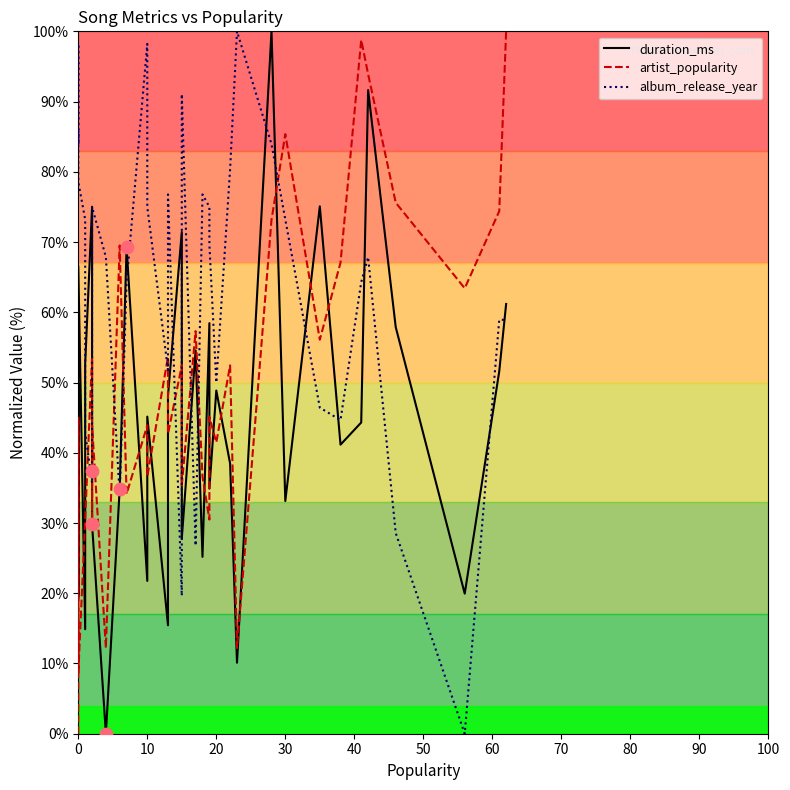

Which series reaches the maximum Y coordinate?

duration_ms